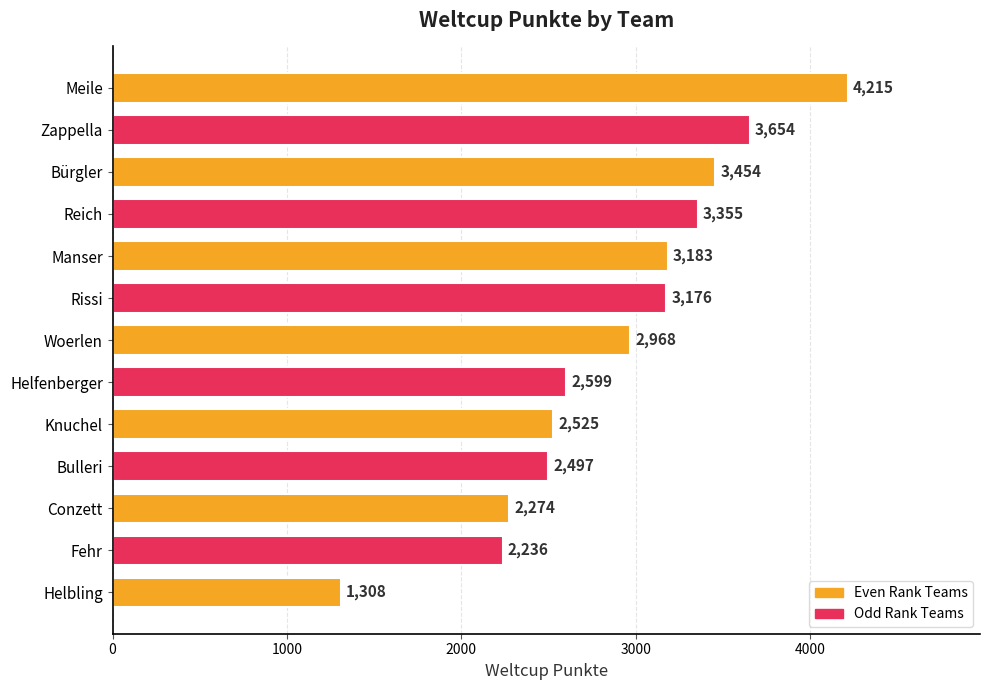

At which label is the value closest to 2761?

Helfenberger